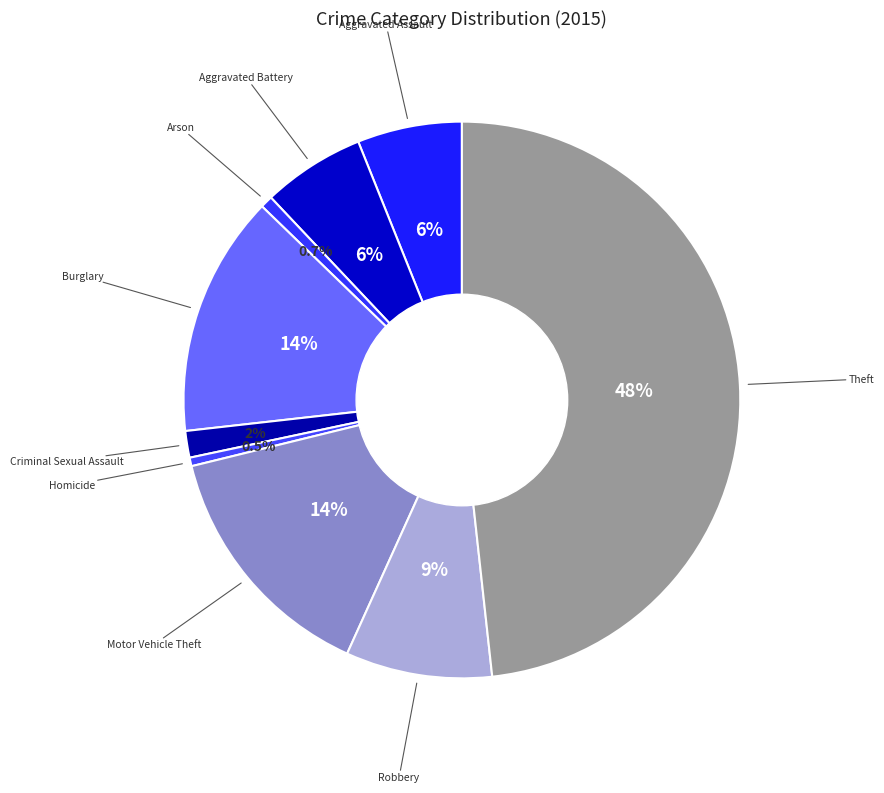

Count the number of slices in the pie.

9